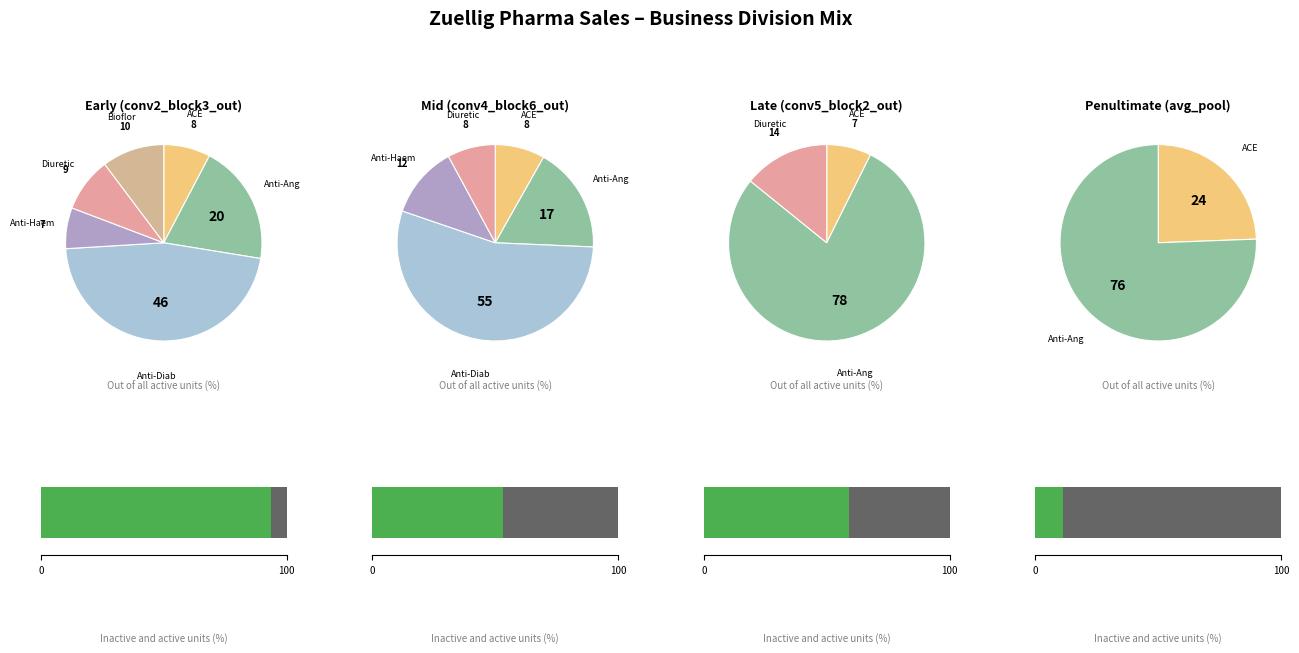

Does any single category account for the majority?

No